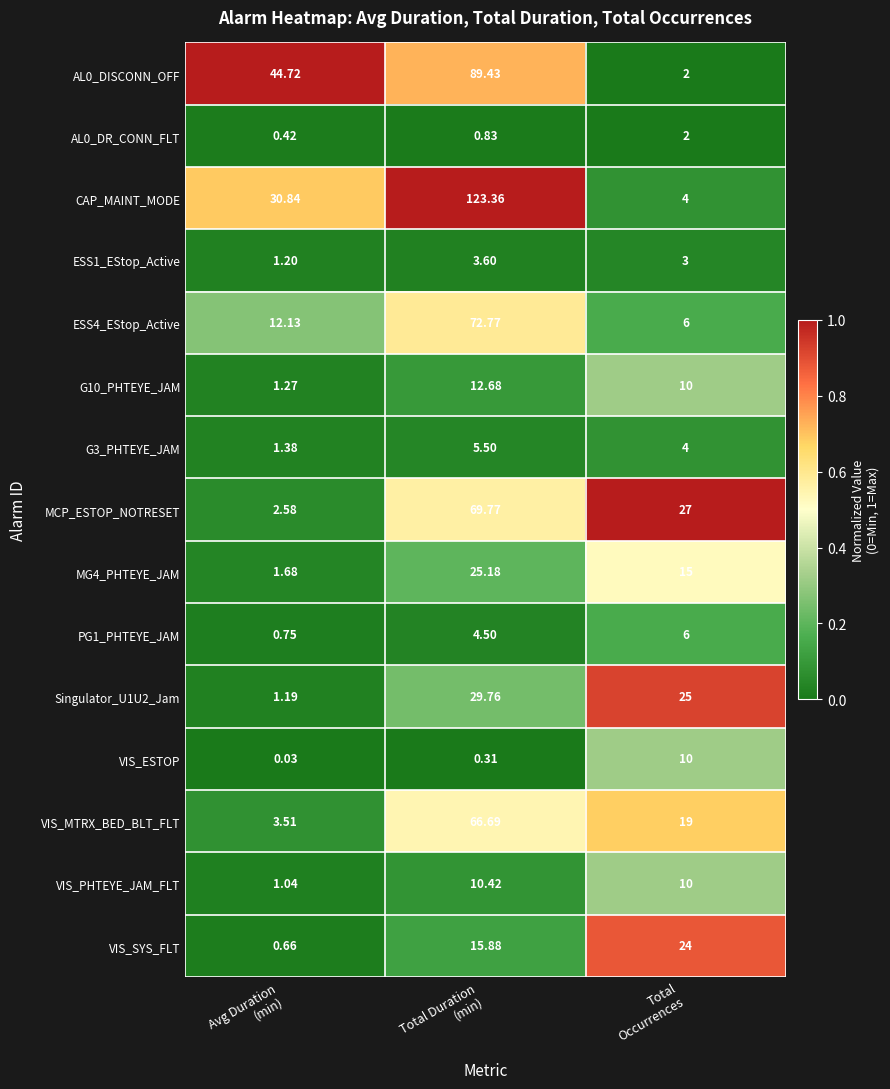

Which series has the widest spread of values?

CAP_MAINT_MODE